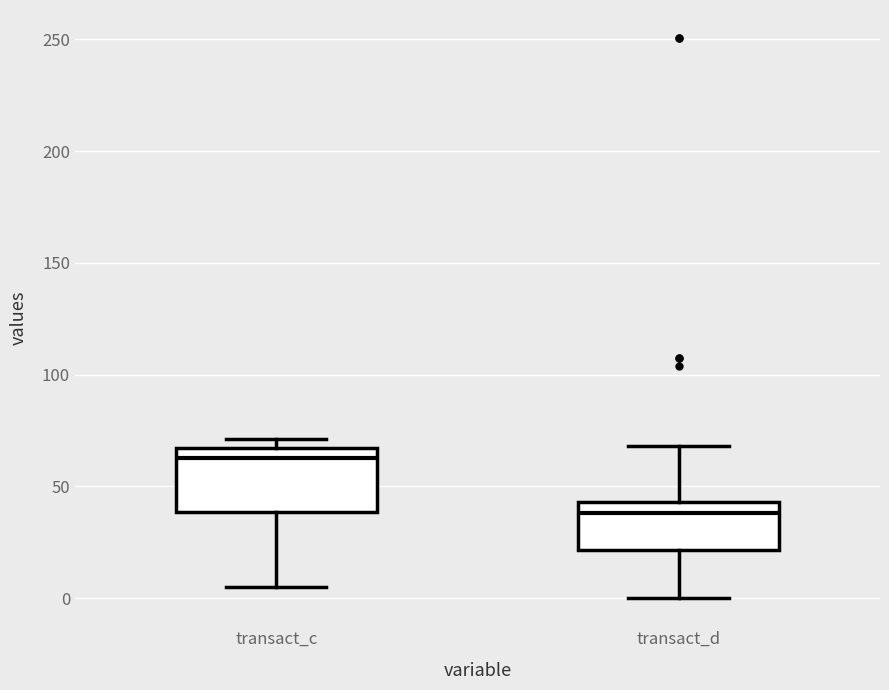

Reading left to right, read every box against the y-axis: the position of its median line, the range the box covers, and the ends of its whiskers. The values are not printed on the chart, so give them approximately, as read against the axis.

transact_c: median 65 (just below the box's upper edge), box 40 to 65, whiskers 5 to 70
transact_d: median 40, box 20 to 45, whiskers 0 to 70